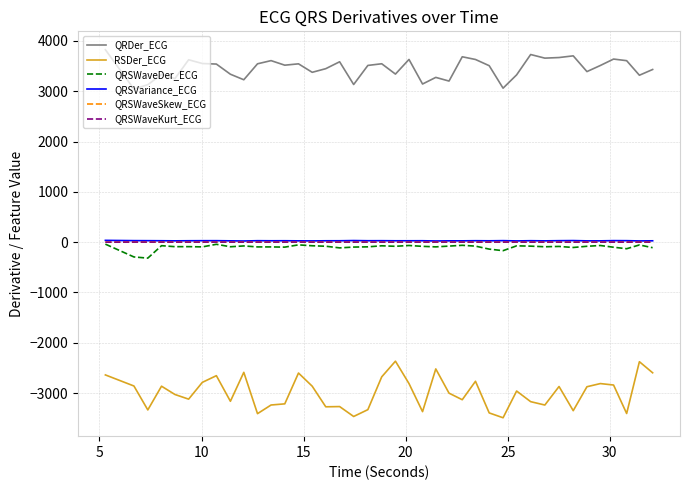

Which series has the widest spread of values?

RSDer_ECG